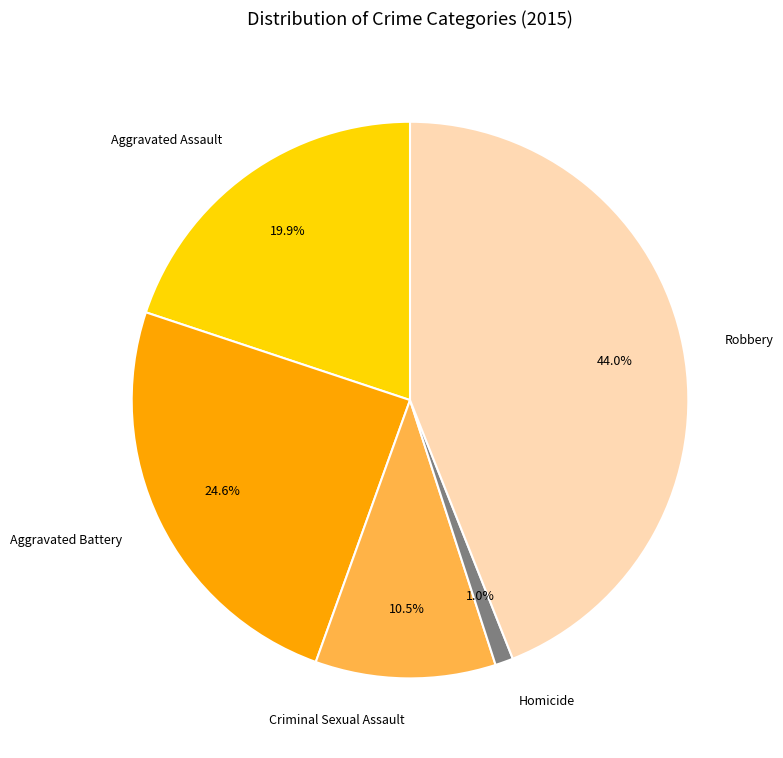

Is it true that Aggravated Assault is 14% of the pie?

False